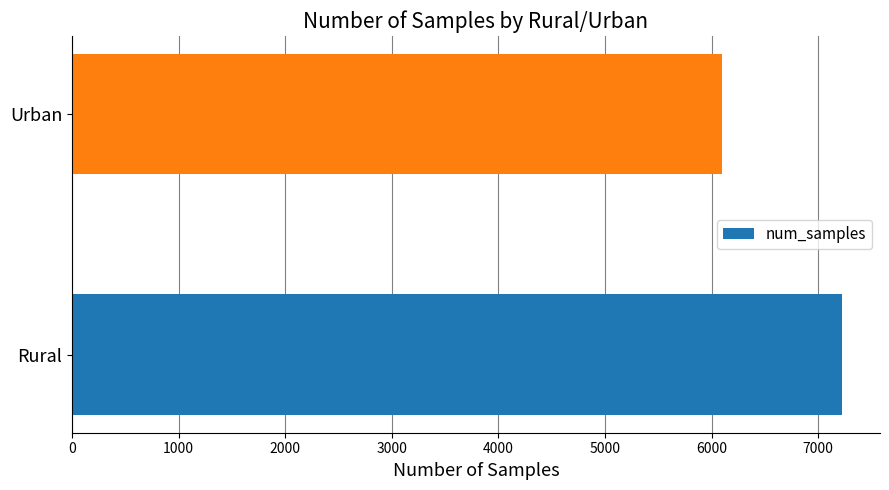

Reading bottom to top, extract all data points from this chart.

Rural=7220	Urban=6102